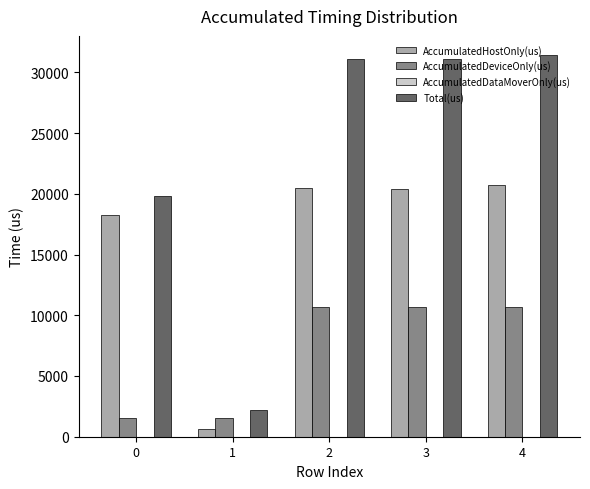

Which series has the largest range (max minus min)?

Total(us)